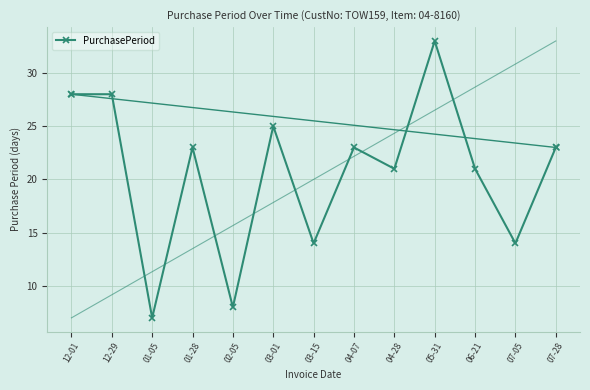

What is the difference between the values at 12-29 and 07-28?

5